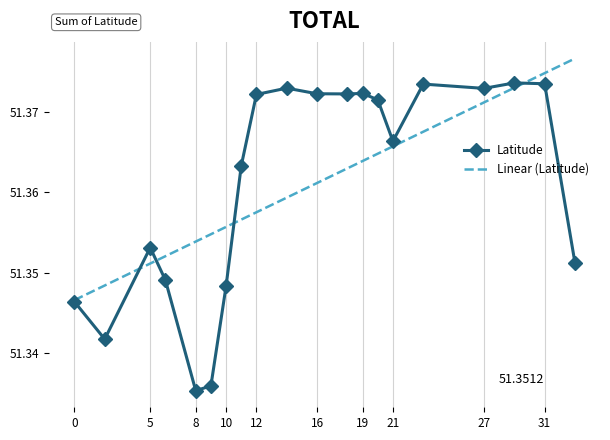

Which series has the largest range (max minus min)?

Latitude